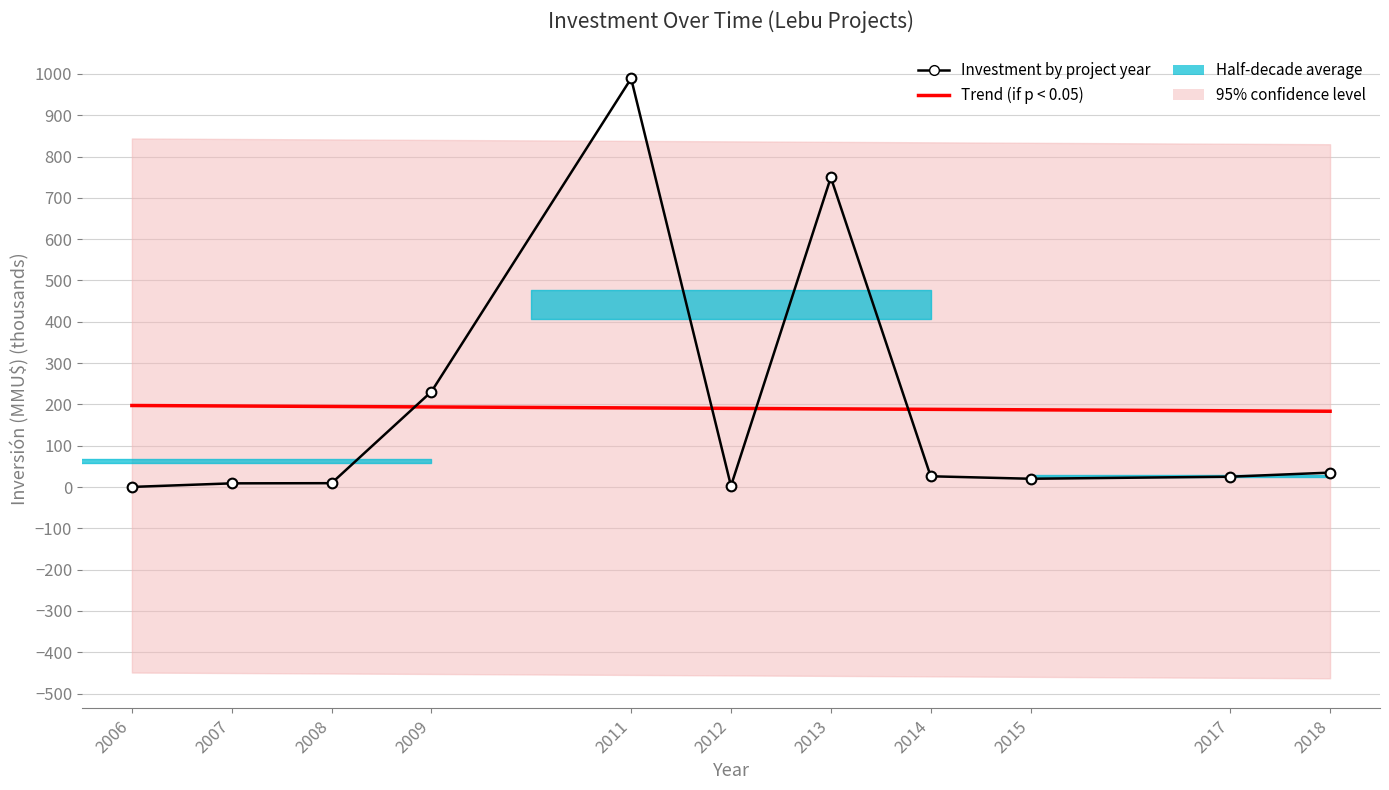

What is the total value across all series at 2011?

1180.5